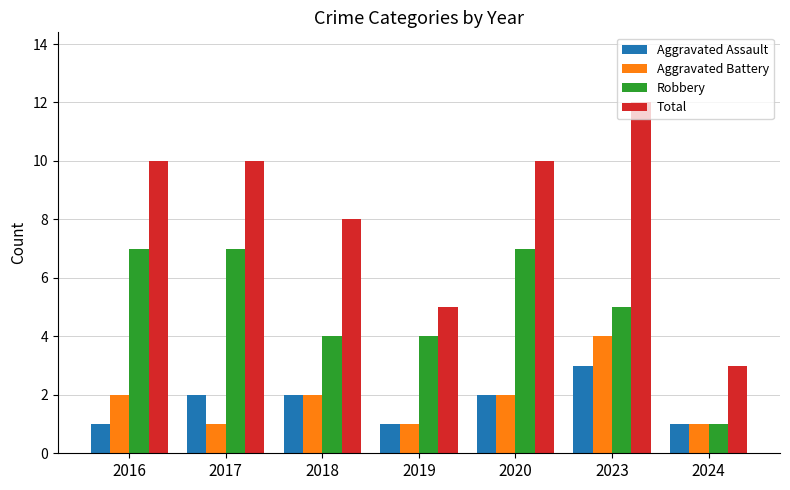

Which series changed the most between 2018 and 2024?

Total